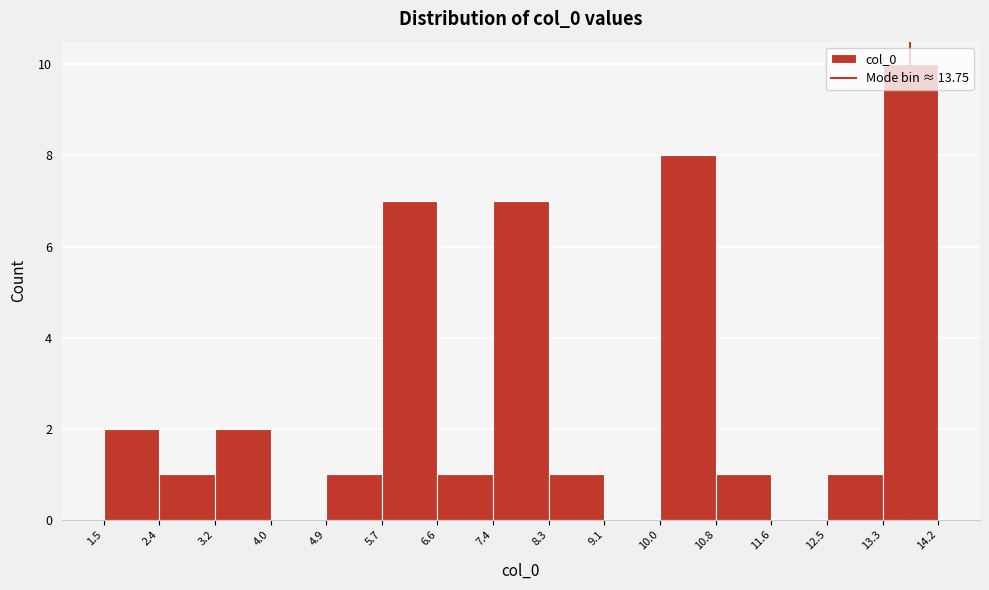

Which range on the x-axis has the tallest bar?

13.3 to 14.2